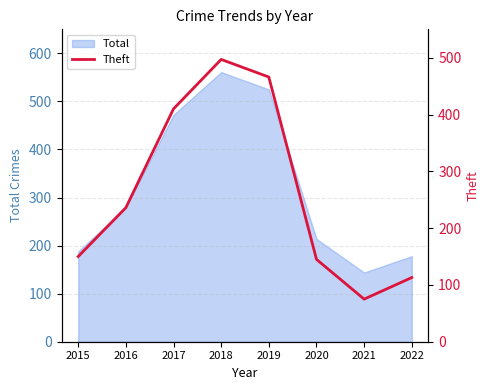

How many lines are shown in the chart?

1